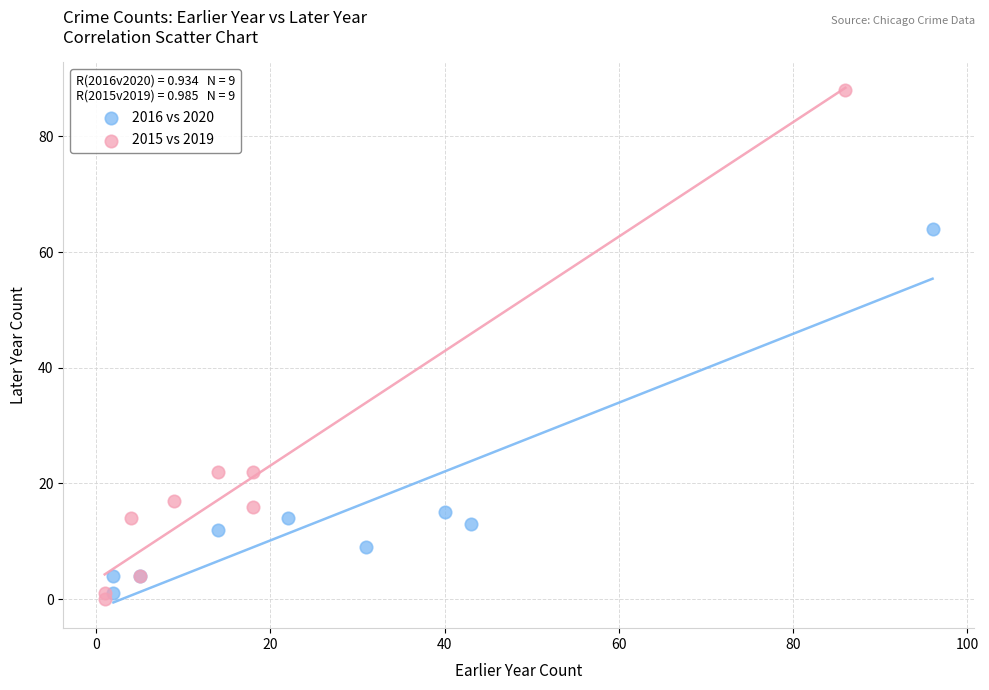

Which series has the largest Y range (max minus min)?

2015 vs 2019